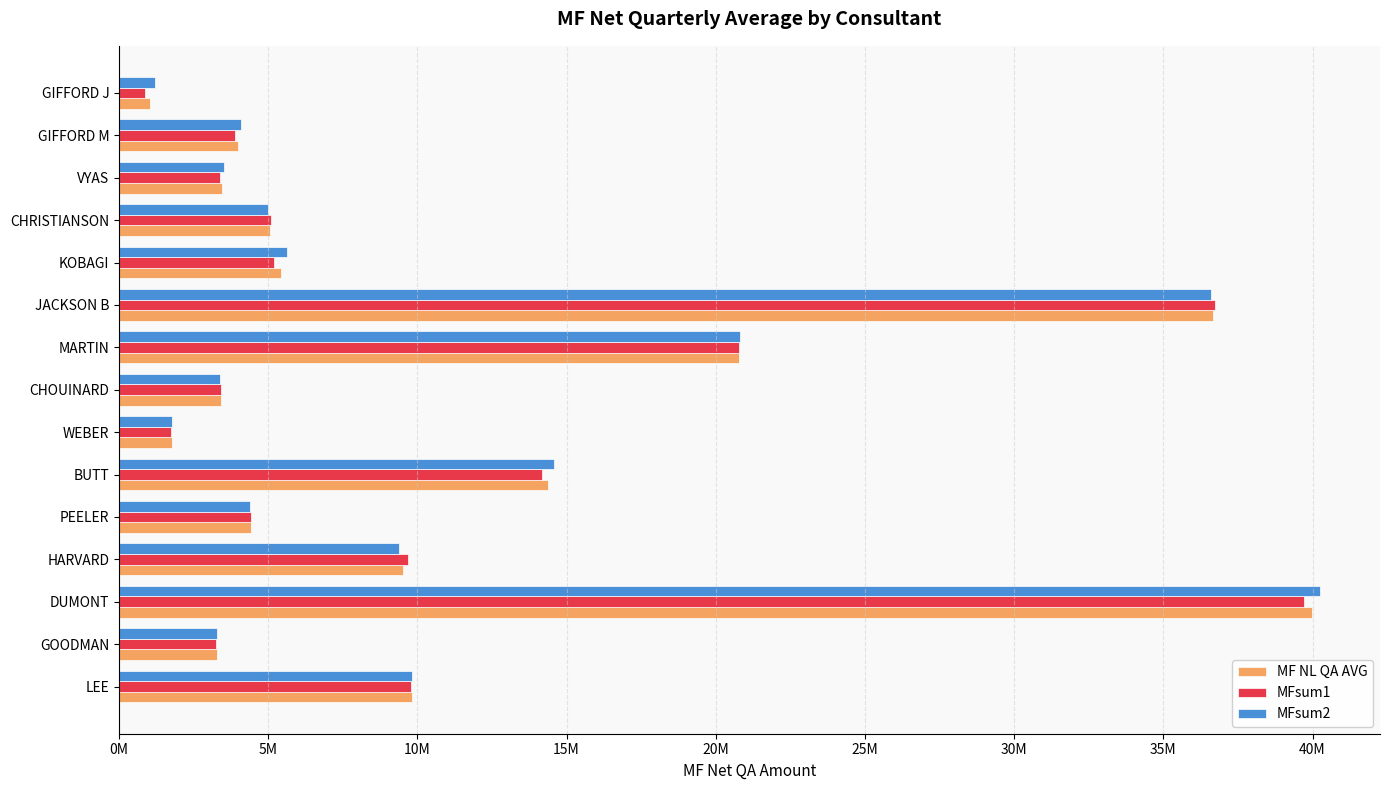

What are all the series names shown in the legend?

MF NL QA AVG, MFsum1, MFsum2